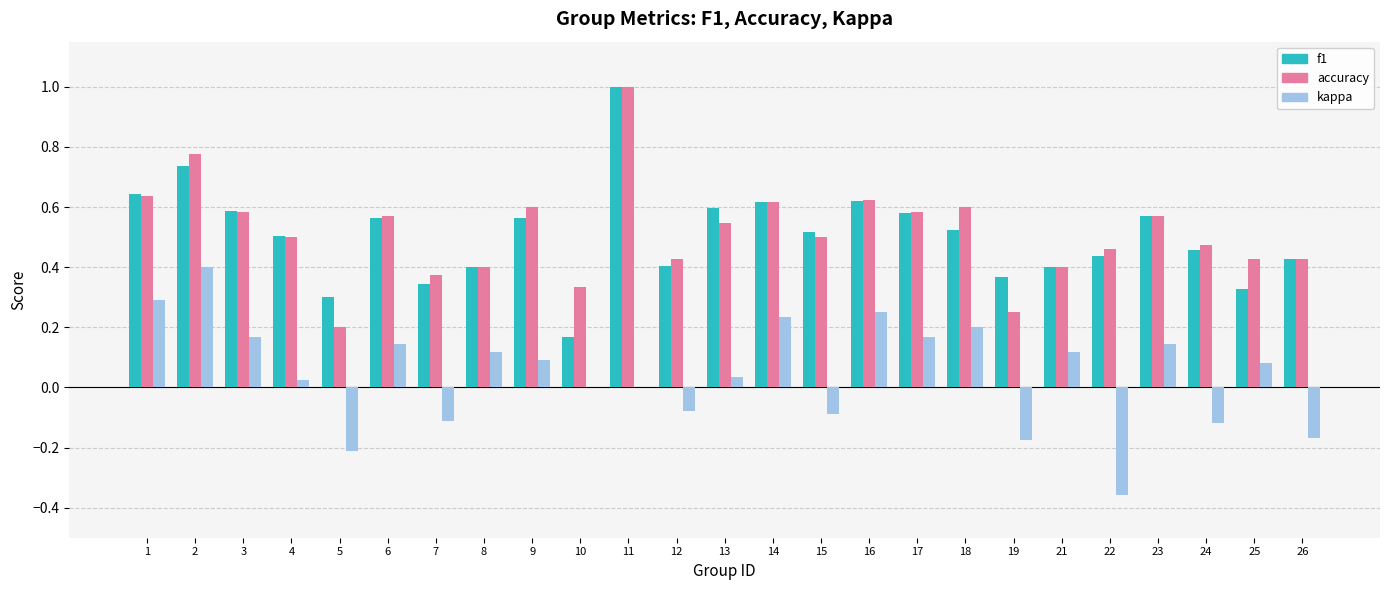

True or false: accuracy has a value of 0.8 at 23.

False